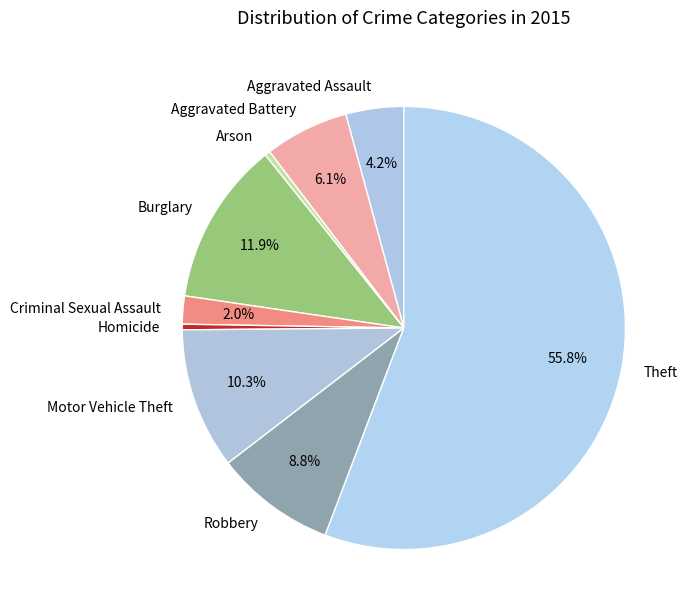

Is it true that Aggravated Assault is 11% of the pie?

False